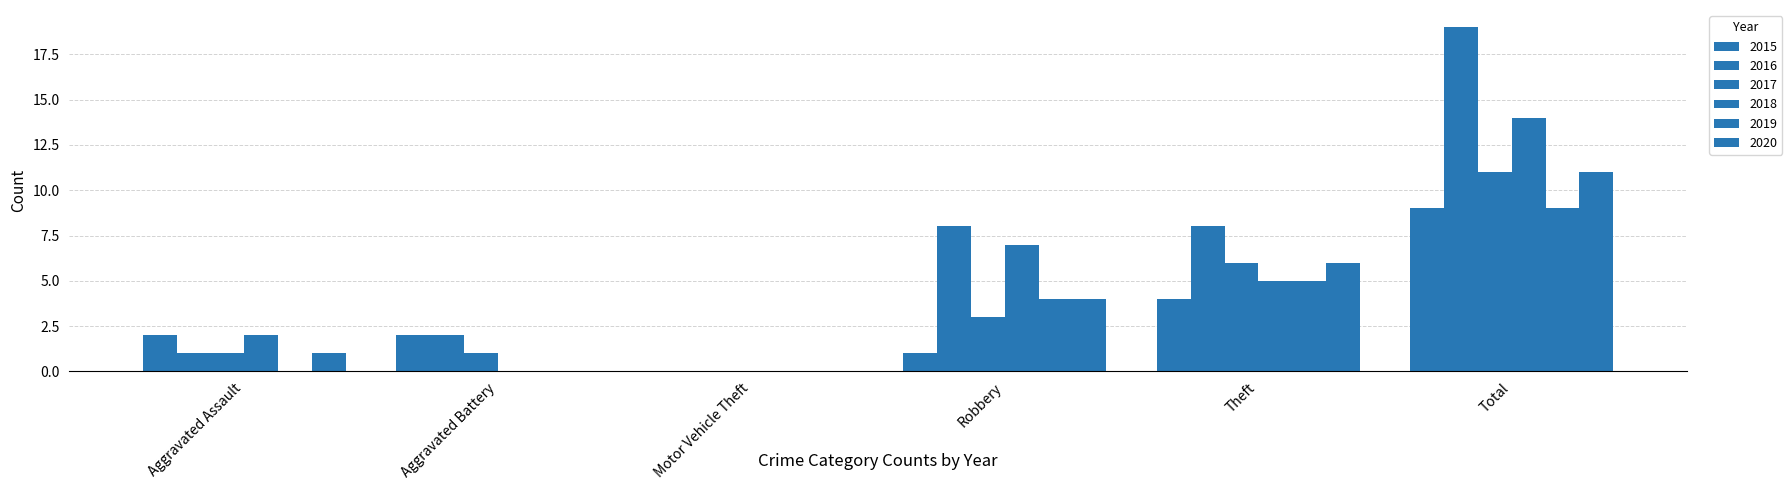

How many series are shown in this chart?

6